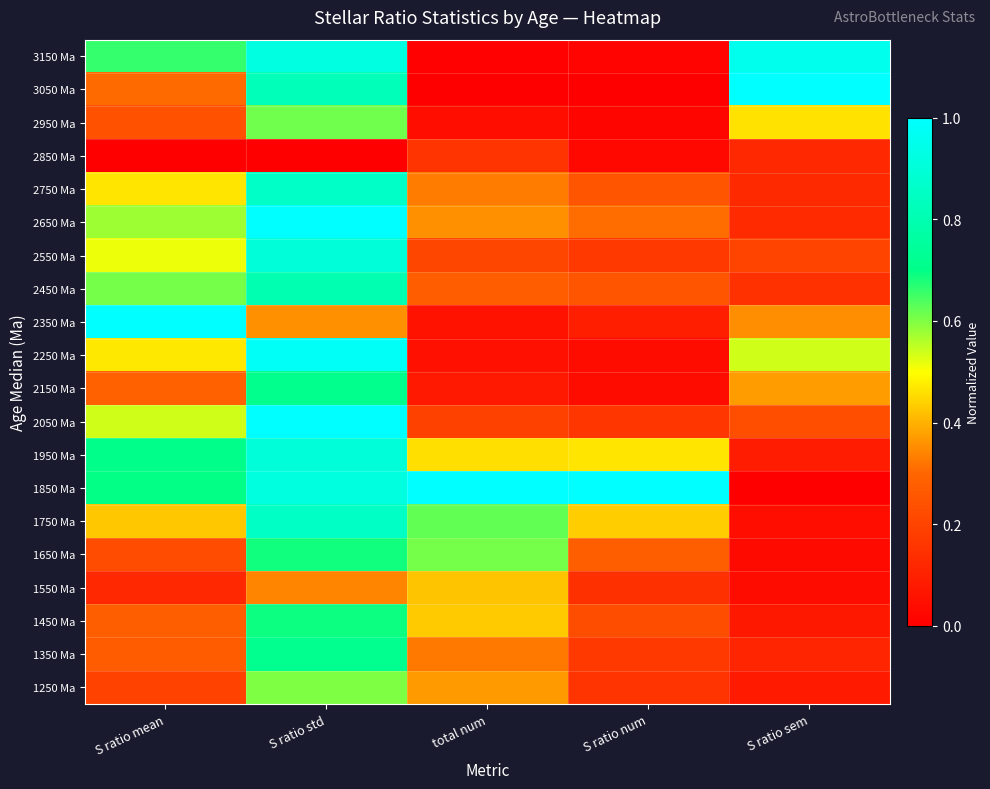

What is the spread (max minus min) of values at S ratio num?

1.0